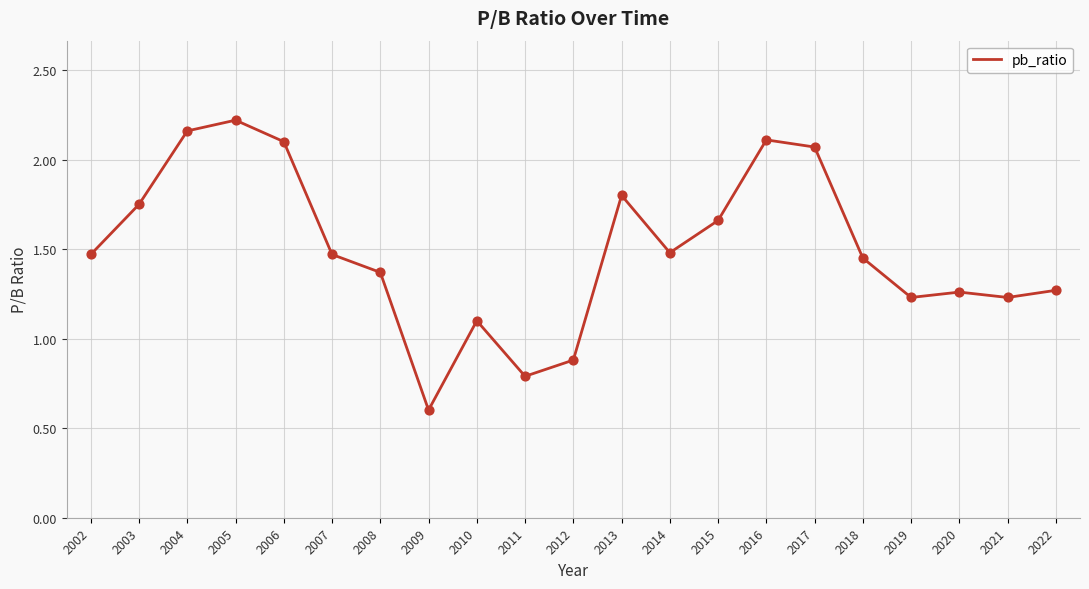

Between 2018 and 2008, which is larger?

2018